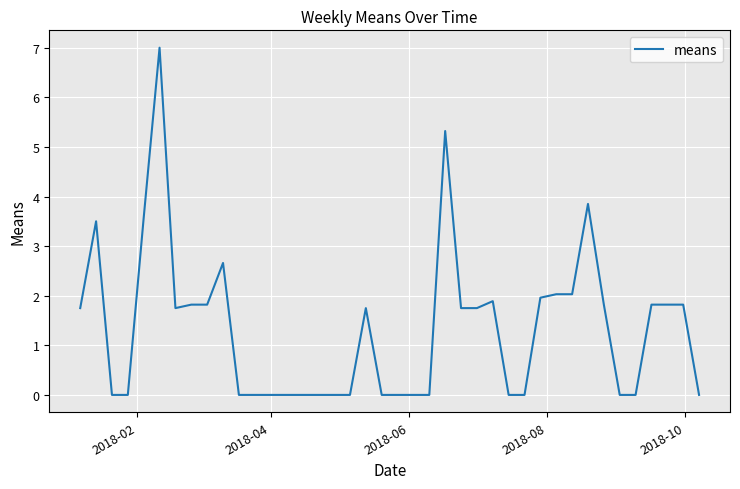

What is the difference between the maximum and minimum values?

7.0